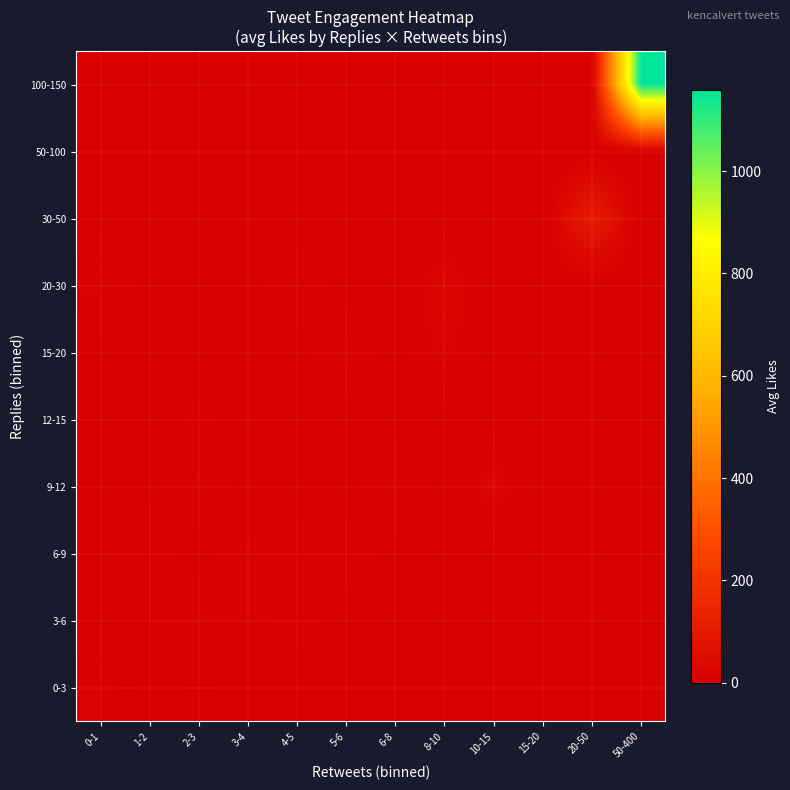

Count the number of categories in the chart.

12